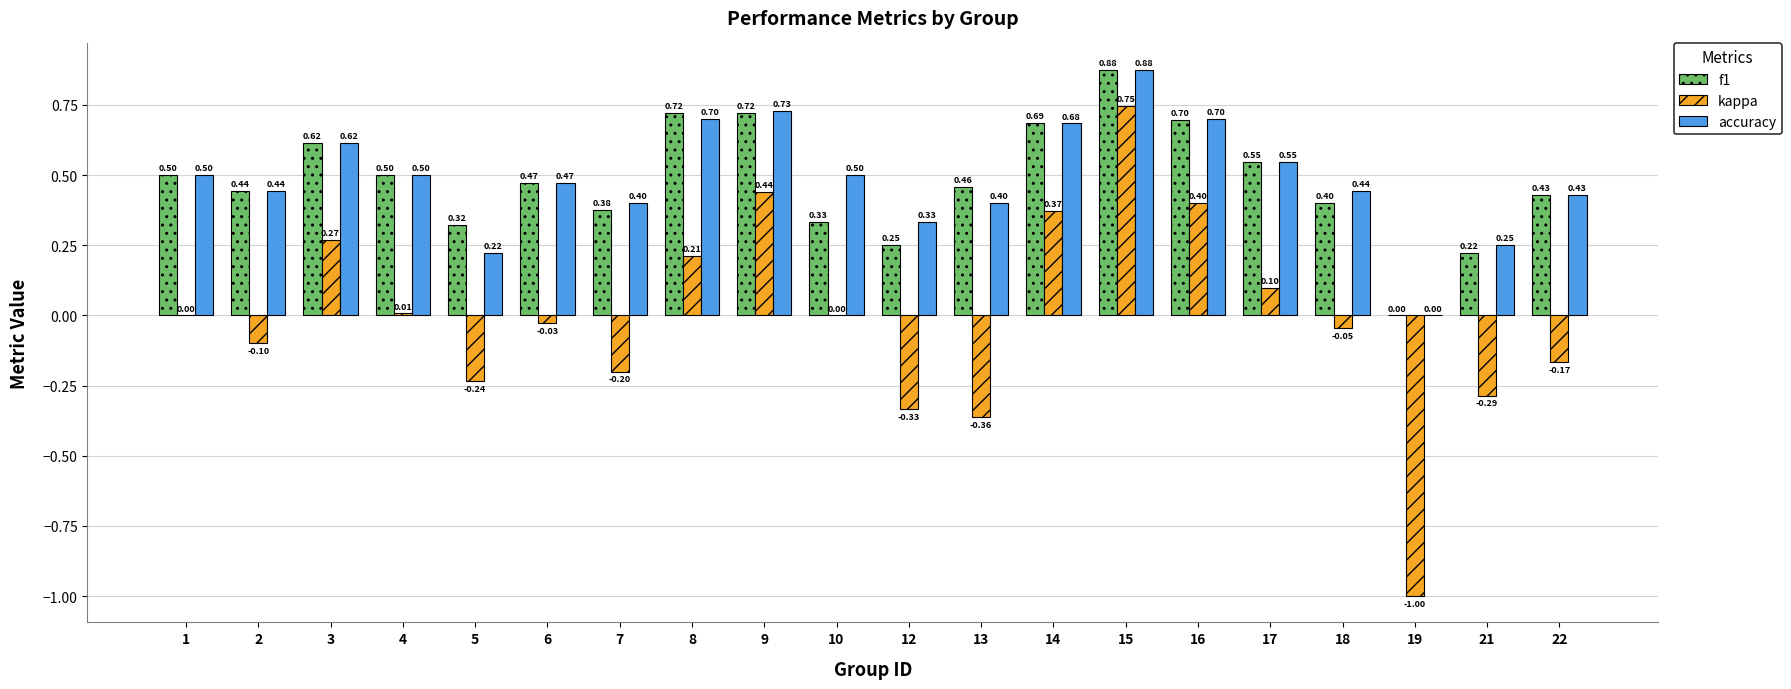

At which category is the sum across all series the highest?

15